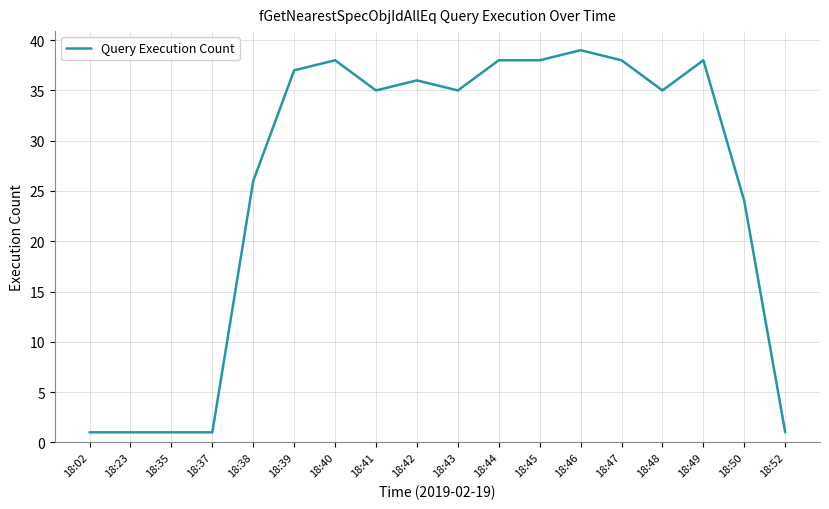

The value at 18:42 is 36. True or false?

True